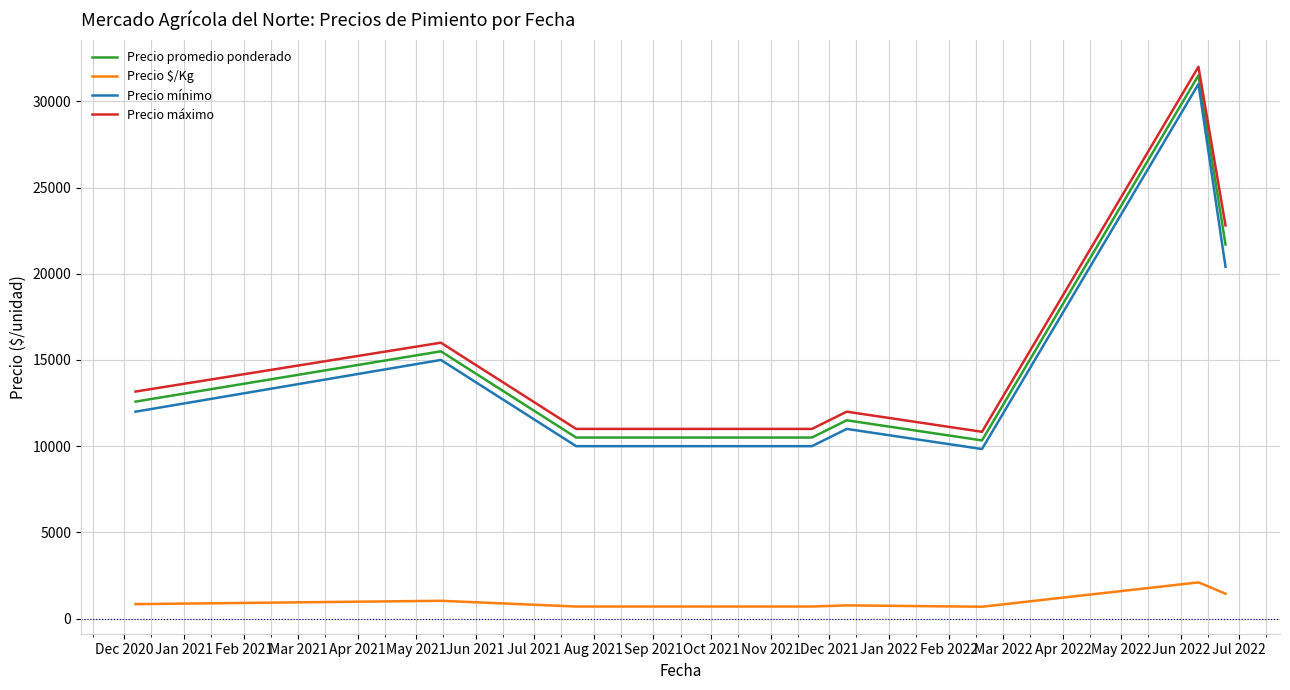

What is the maximum value for Precio promedio ponderado?

31500.0